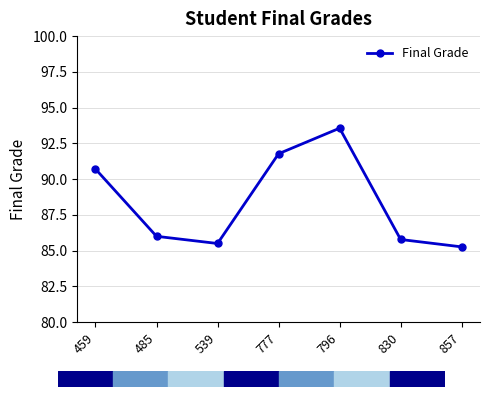

What is the approximate value at 485?

86.0